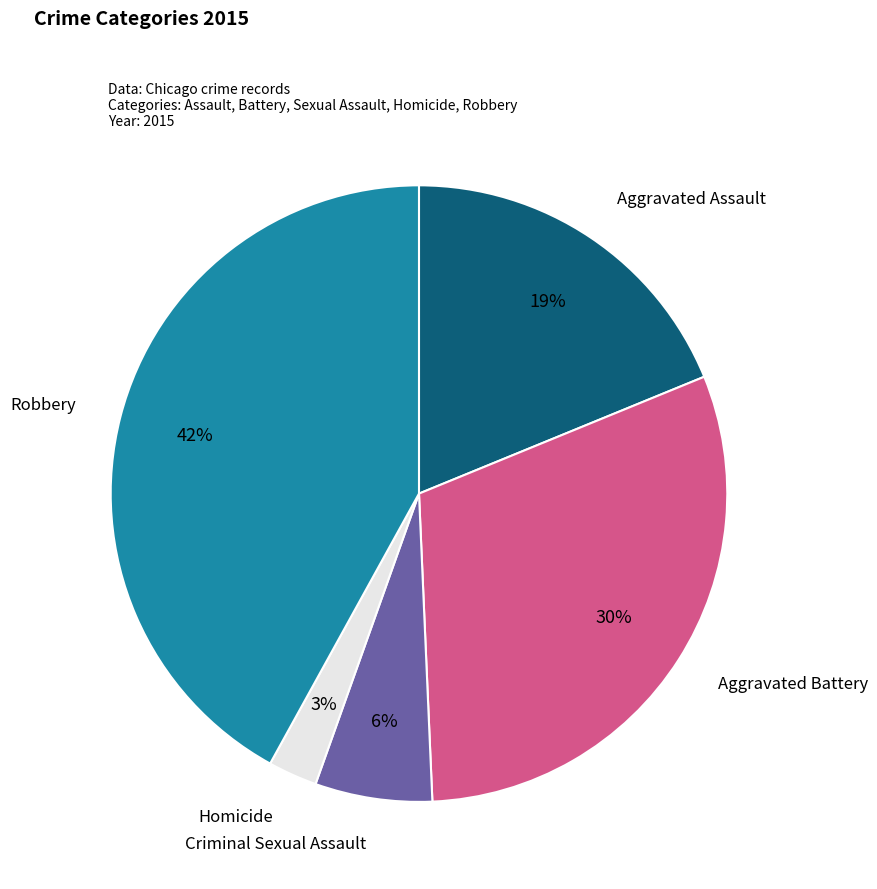

Does any single category account for the majority?

No